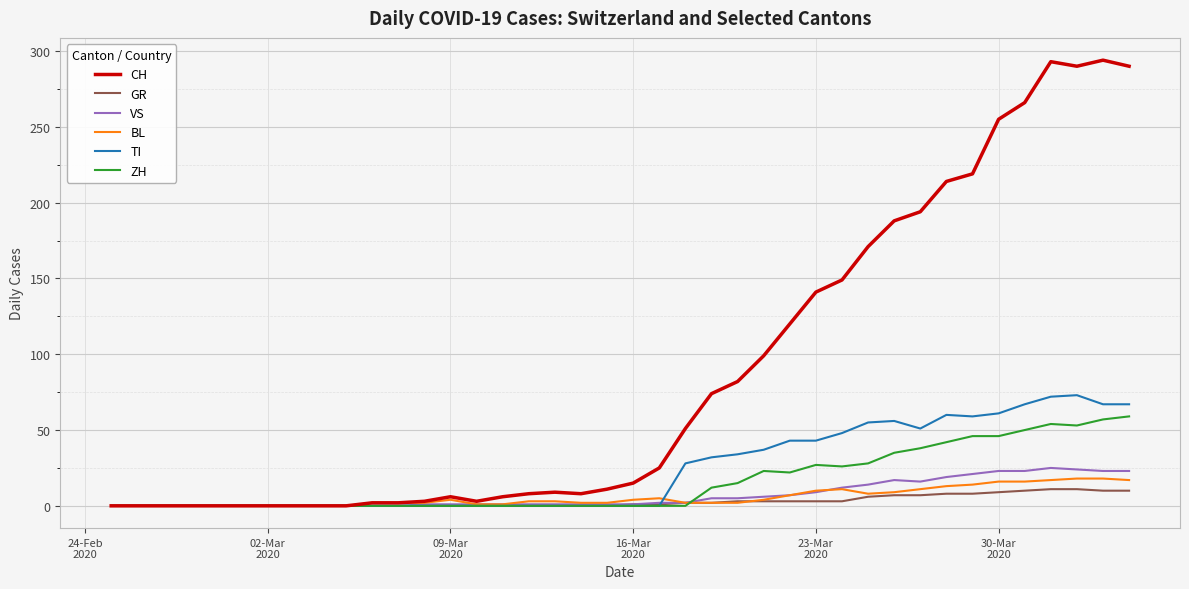

Rank the series by their maximum value, from highest to lowest.

CH, TI, ZH, VS, BL, GR